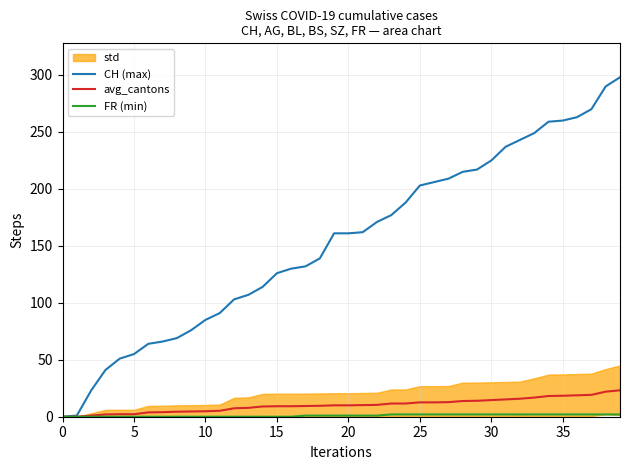

True or false: FR (min) has a value of 1.0 at 18.

True